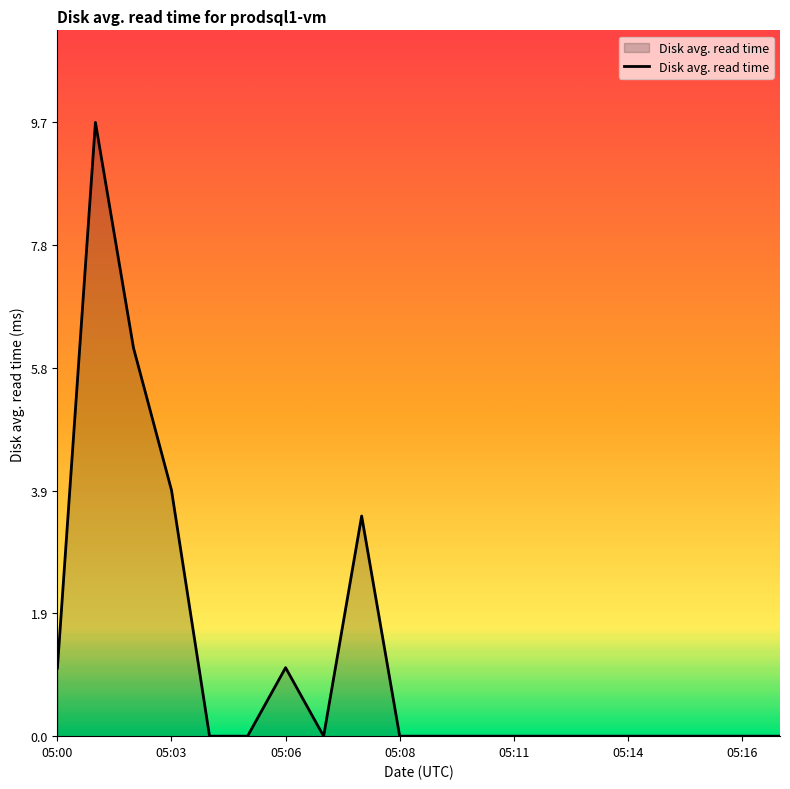

What is the greatest value displayed?

9.7